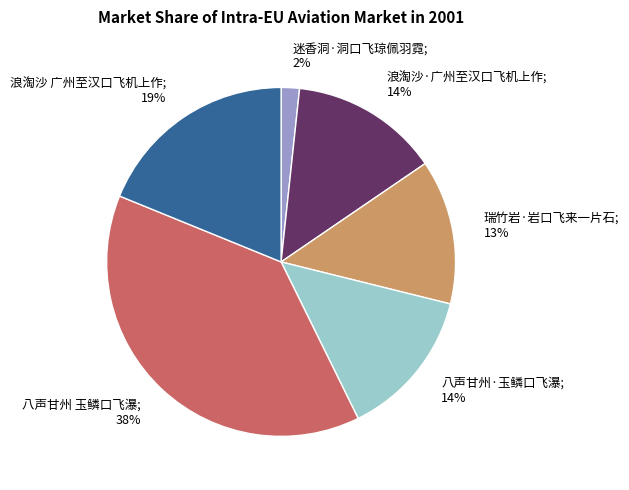

Does any single category account for the majority?

No